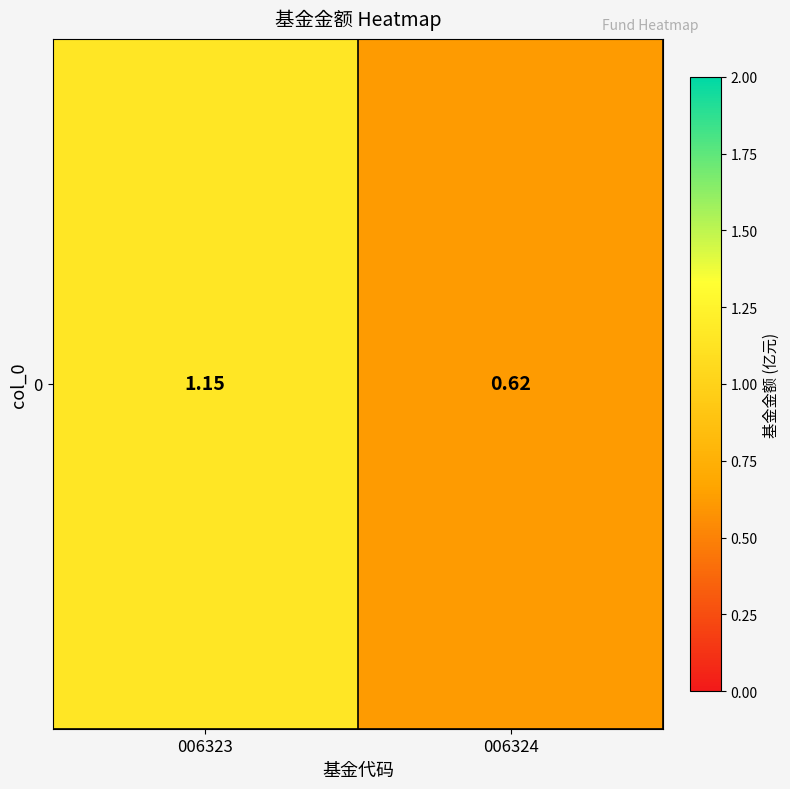

Between 006324 and 006323, which is larger?

006323